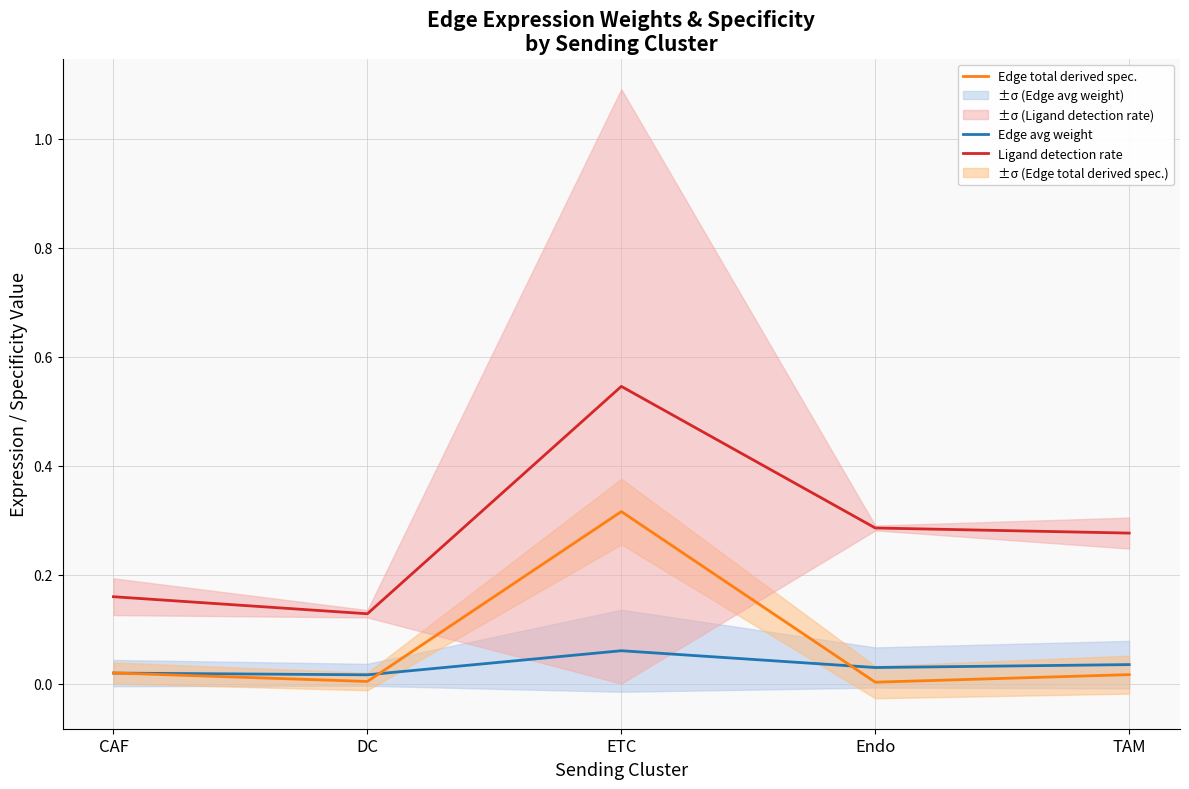

Reading left to right, list all the values displayed in this chart.

Edge avg weight: CAF=0.0	DC=0.0	ETC=0.1	Endo=0.0	TAM=0.0
Edge total derived spec.: CAF=0.0	DC=0.0	ETC=0.3	Endo=0.0	TAM=0.0
Ligand detection rate: CAF=0.2	DC=0.1	ETC=0.5	Endo=0.3	TAM=0.3